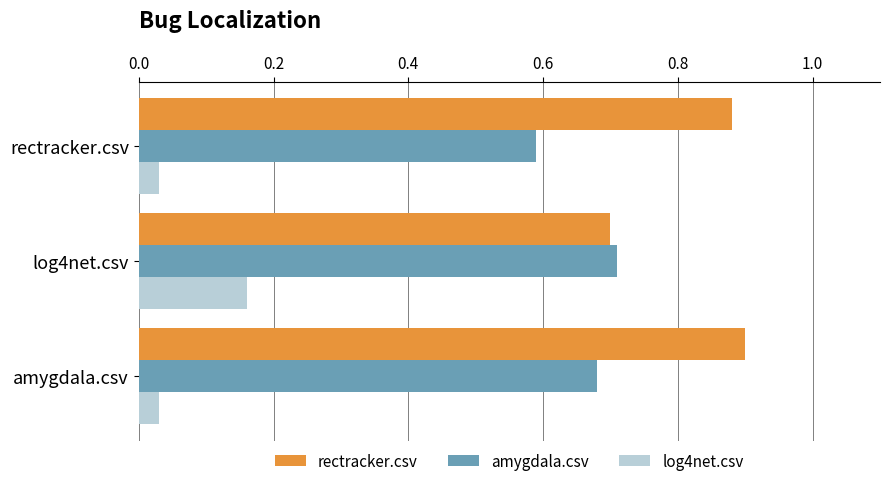

Which series has the largest total across all categories?

rectracker.csv